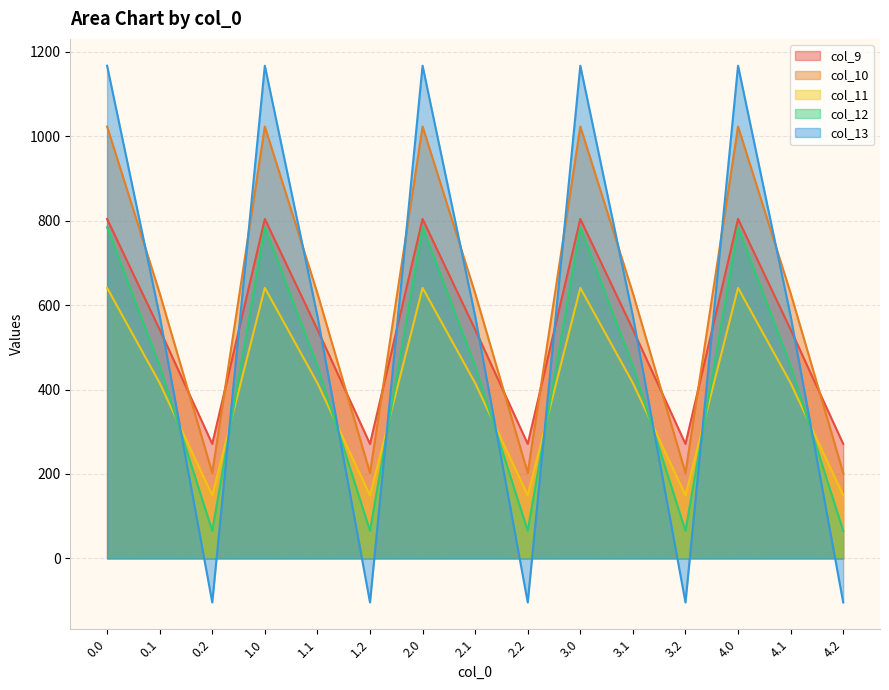

What is the highest value of the col_12 series?

784.4